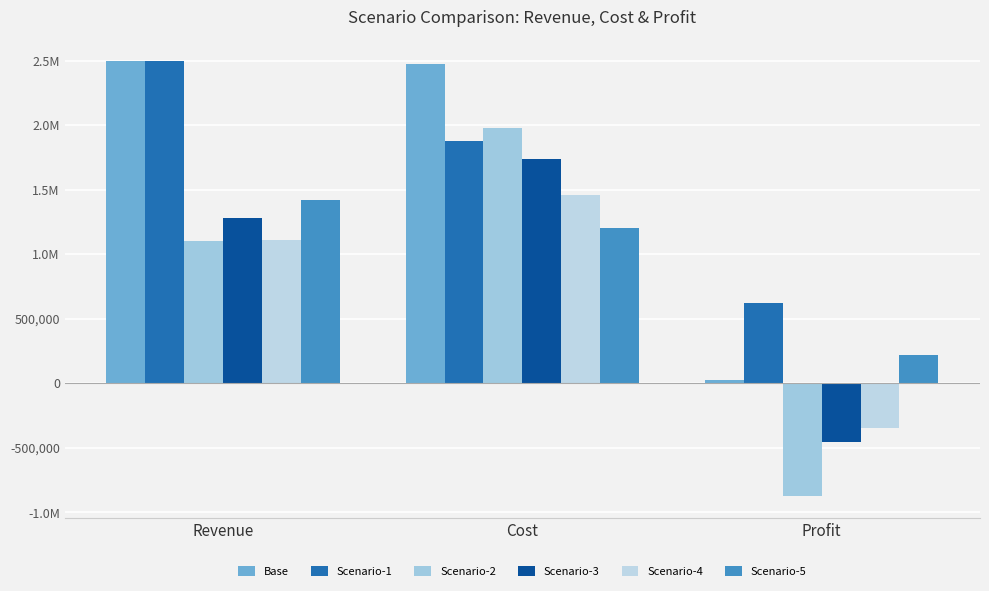

Where does the Scenario-5 series first go above 1199230?

Revenue